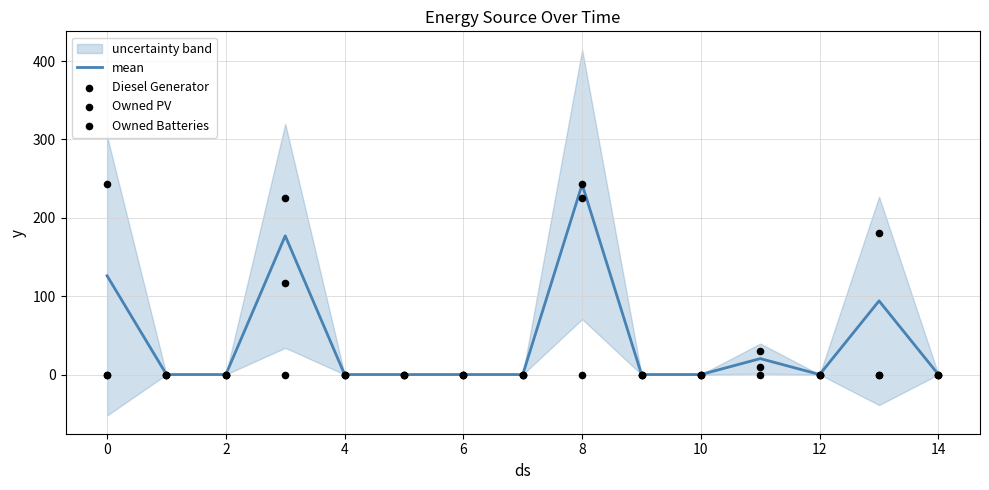

The mean series shows 0.0 at 14. True or false?

True